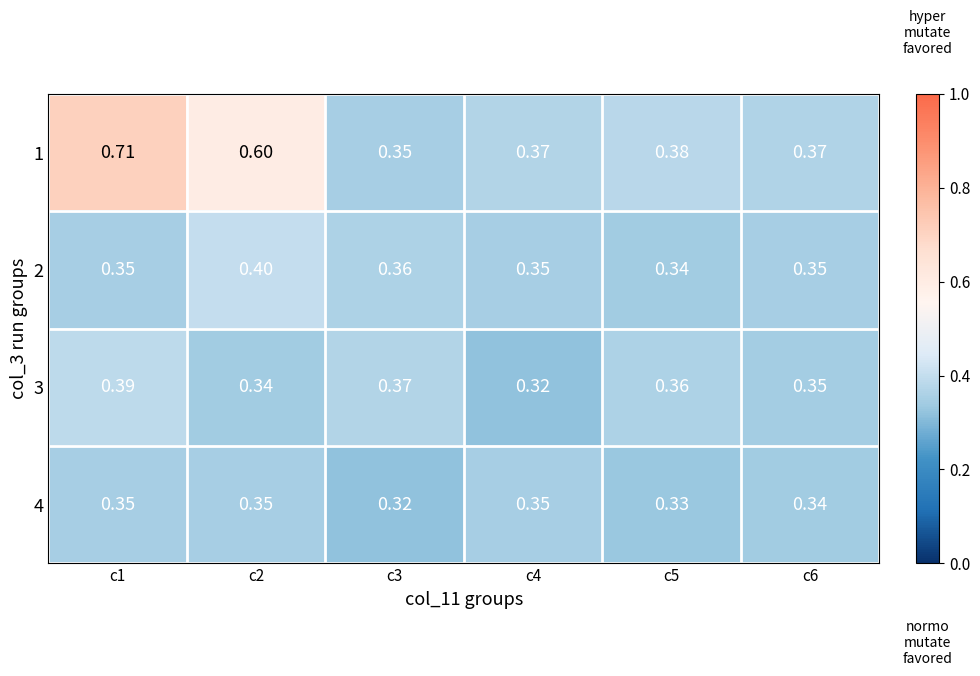

List the series in order of their peak value, lowest first.

4, 3, 2, 1